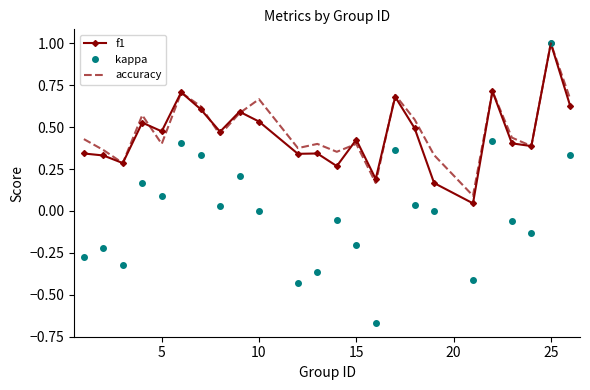

Which series has the widest spread of values?

kappa